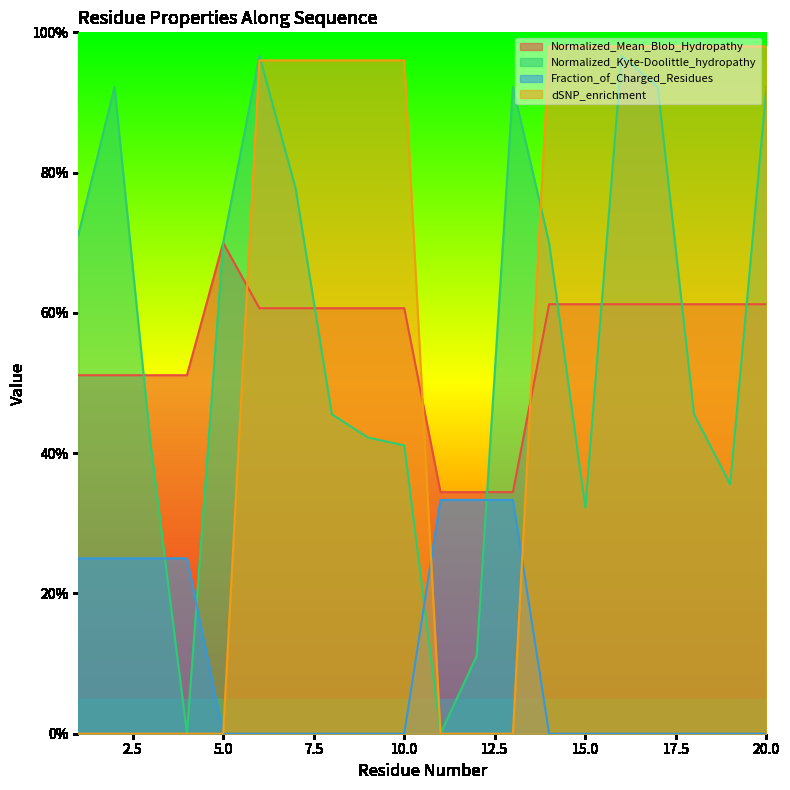

Is it true that Normalized_Kyte-Doolittle_hydropathy equals 1.4 at 13?

False